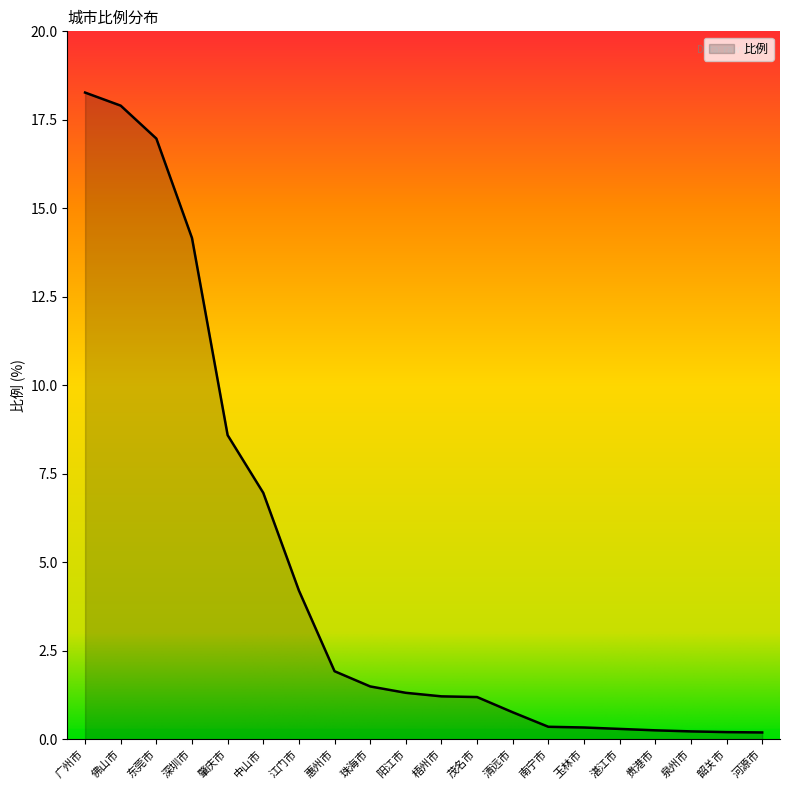

What is the change in value from 梧州市 to 南宁市?

-0.9